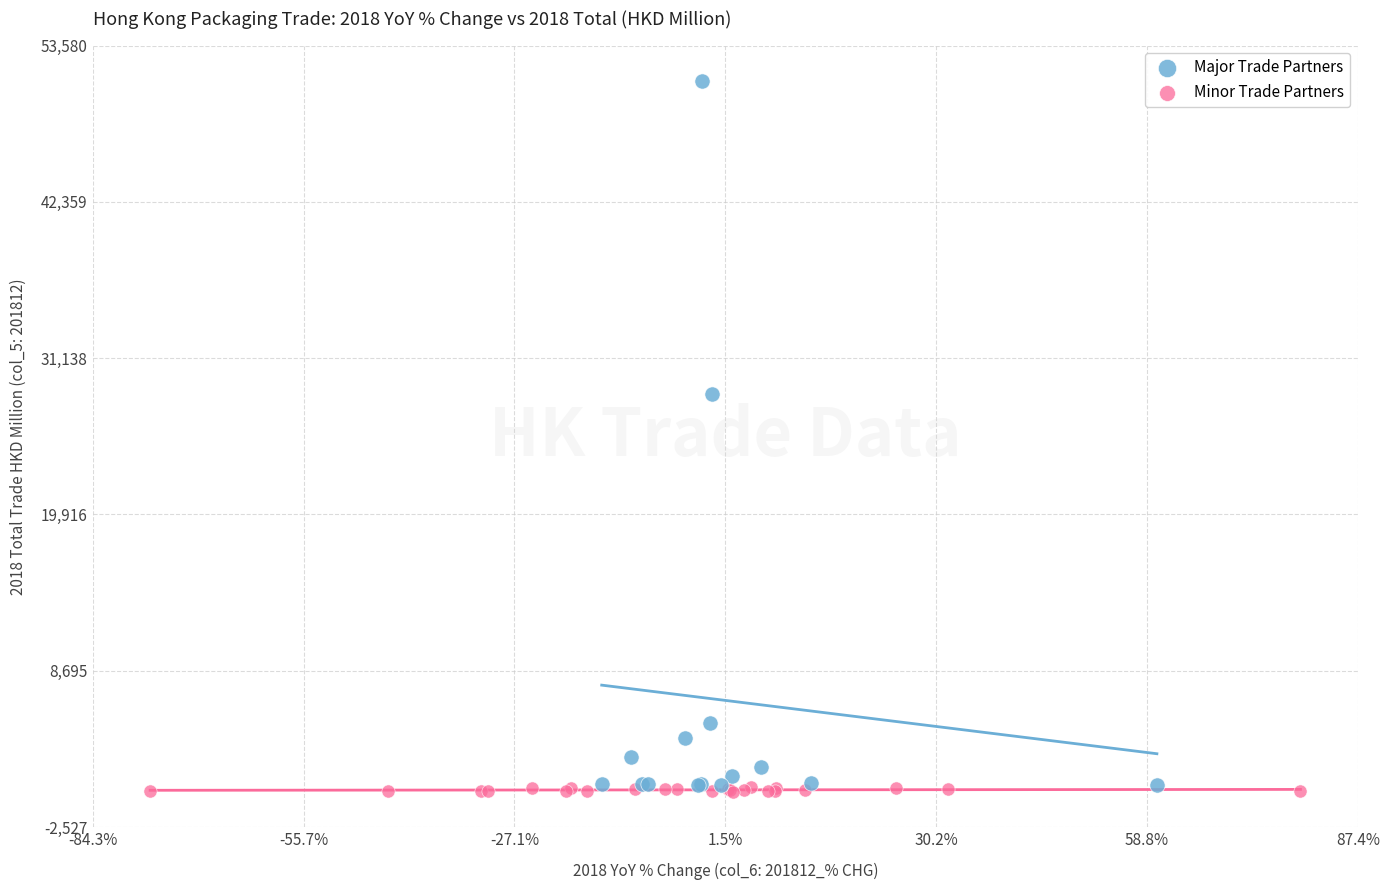

Which series has the largest Y range (max minus min)?

Major Trade Partners